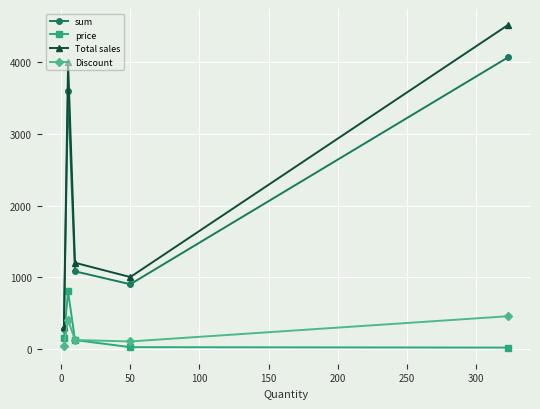

Which series has the largest total across all categories?

Total sales